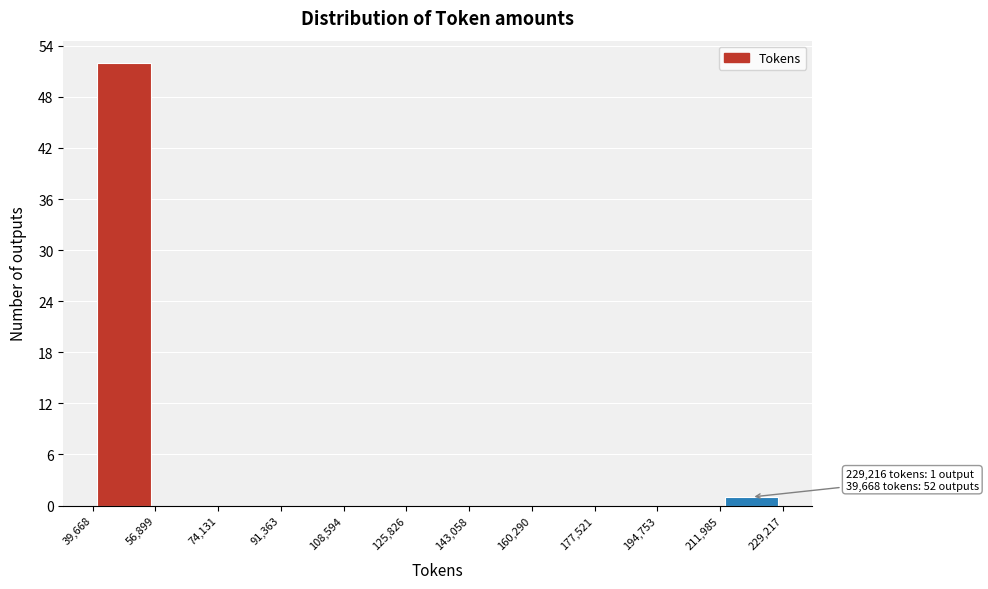

Over which range of the x-axis is the bar tallest?

39,668 to 56,899